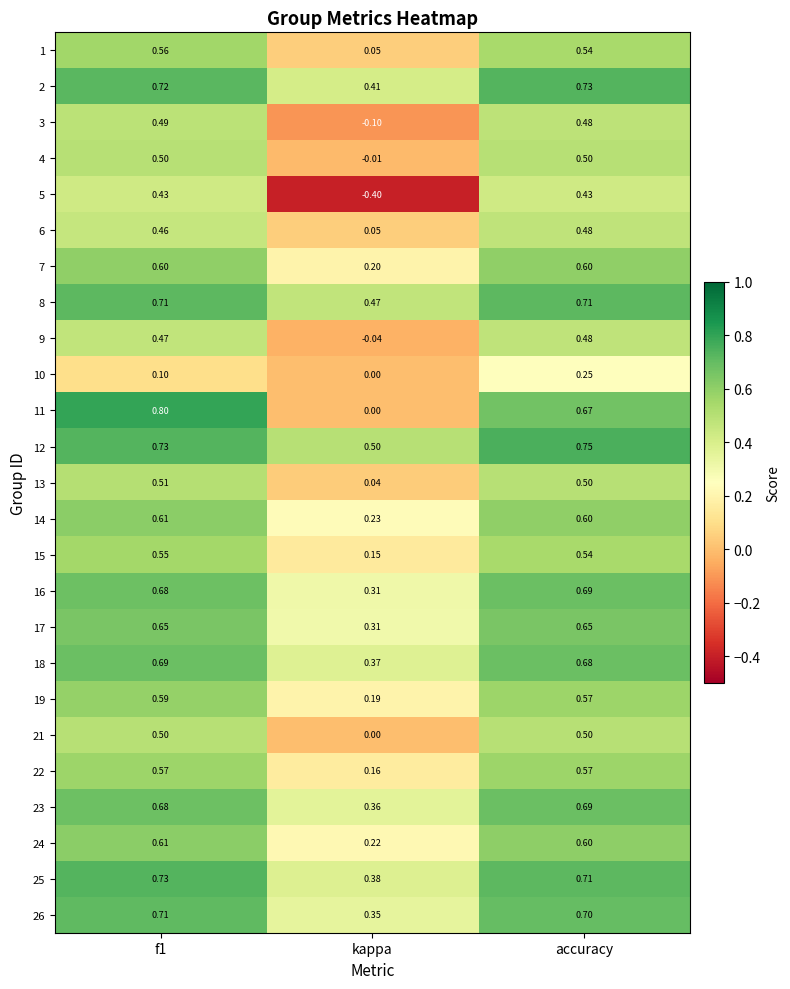

Where is 24 nearest to the value 0?

kappa